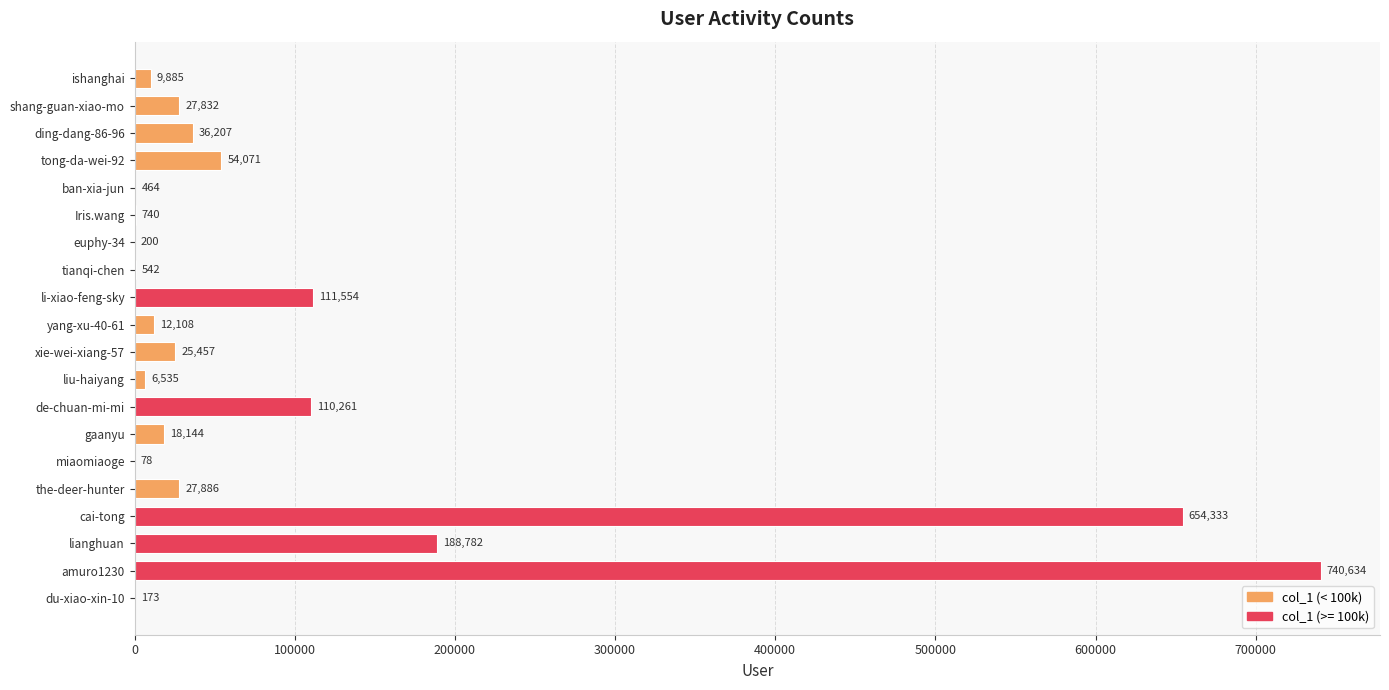

What is the maximum value shown in the chart?

740634